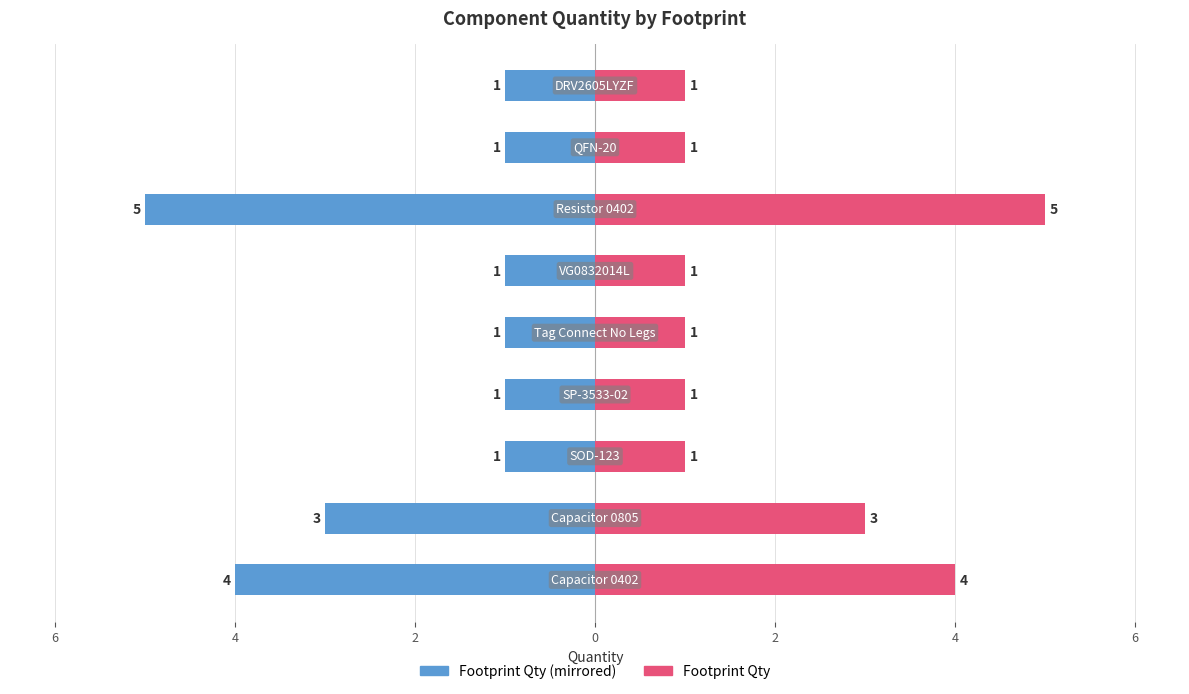

The value of Quantity (right) at 2 is 1. True or false?

False